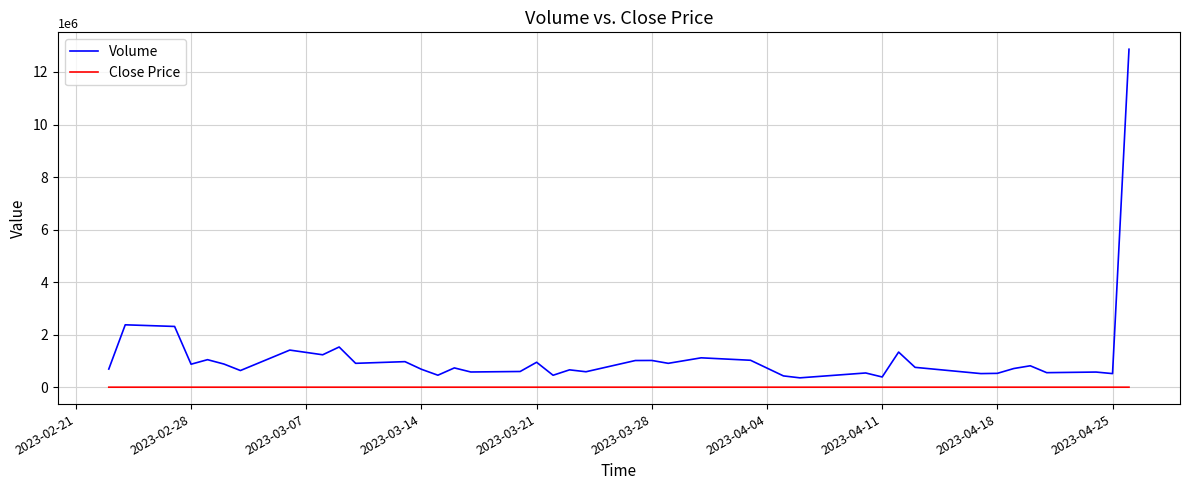

Which series has the largest total across all categories?

Volume